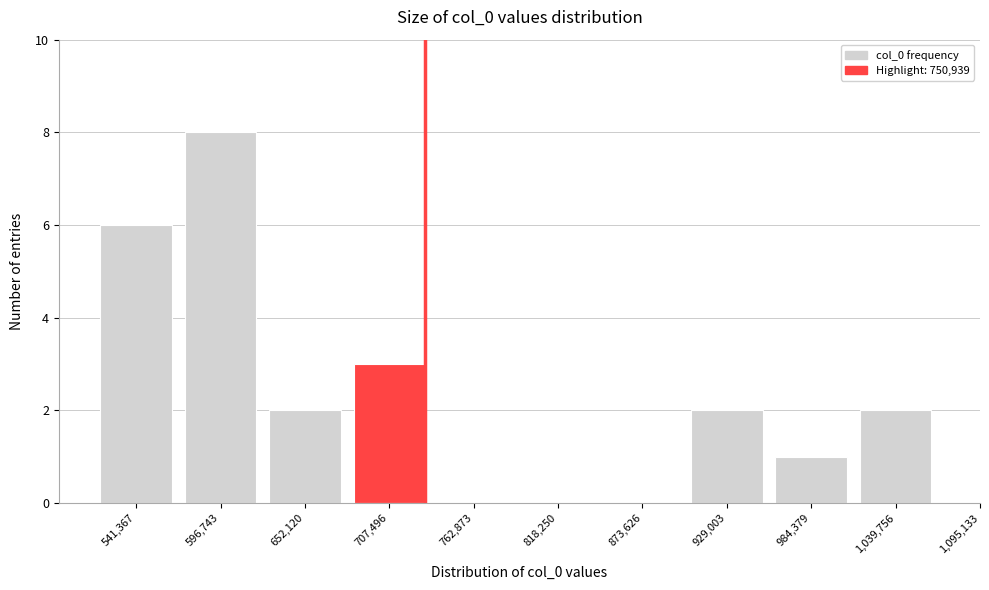

Reading left to right, transcribe all the data shown in this chart.

541,367=6	596,743=8	652,120=2	707,496=3	762,873=0	818,250=0	873,626=0	929,003=2	984,379=1	1,039,756=2